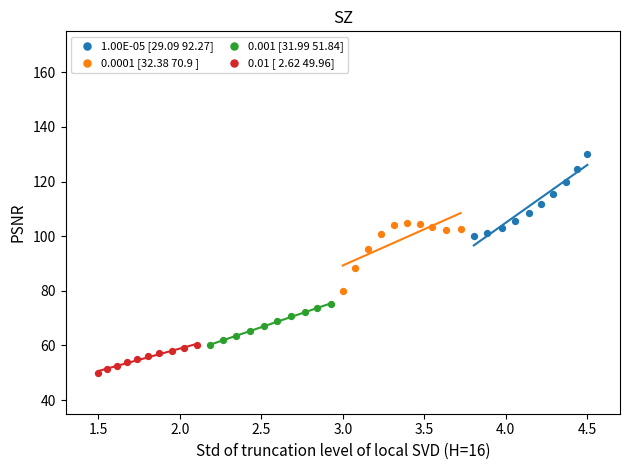

What are all the series names shown in the legend?

1.00E-05 [29.09 92.27], 0.0001 [32.38 70.9 ], 0.001 [31.99 51.84], 0.01 [ 2.62 49.96]